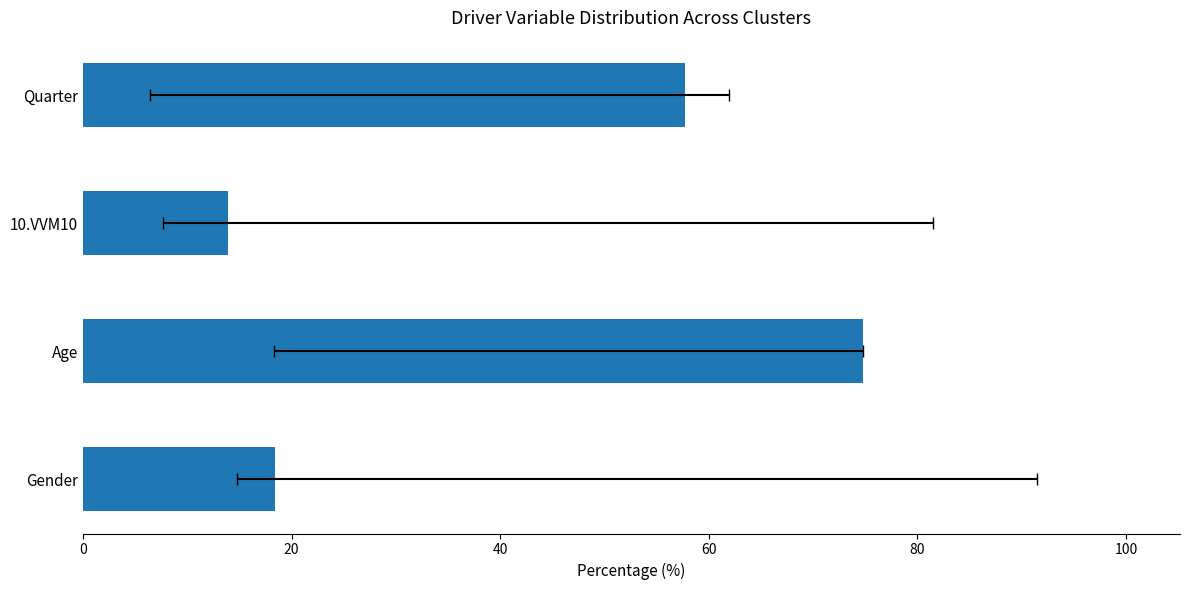

The chart shows a value of 9.2 at Gender. True or false?

False